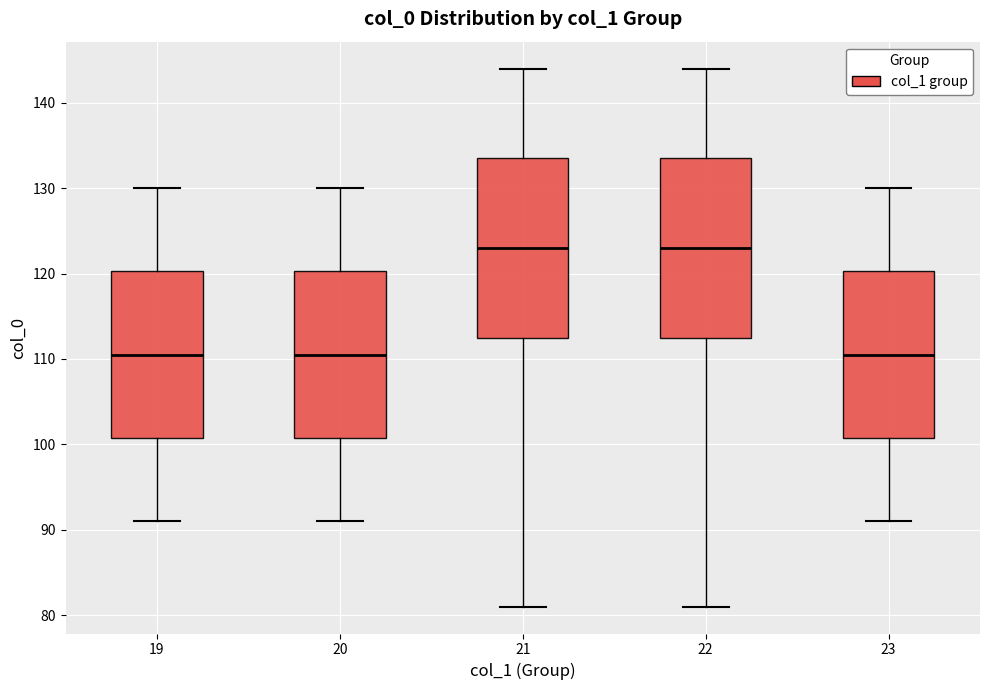

Reading left to right, read every box against the y-axis: the position of its median line, the range the box covers, and the ends of its whiskers. The values are not printed on the chart, so give them approximately, as read against the axis.

19: median 111, box 101 to 120, whiskers 91 to 130
20: median 111, box 101 to 120, whiskers 91 to 130
21: median 123, box 113 to 134, whiskers 81 to 144
22: median 123, box 113 to 134, whiskers 81 to 144
23: median 111, box 101 to 120, whiskers 91 to 130